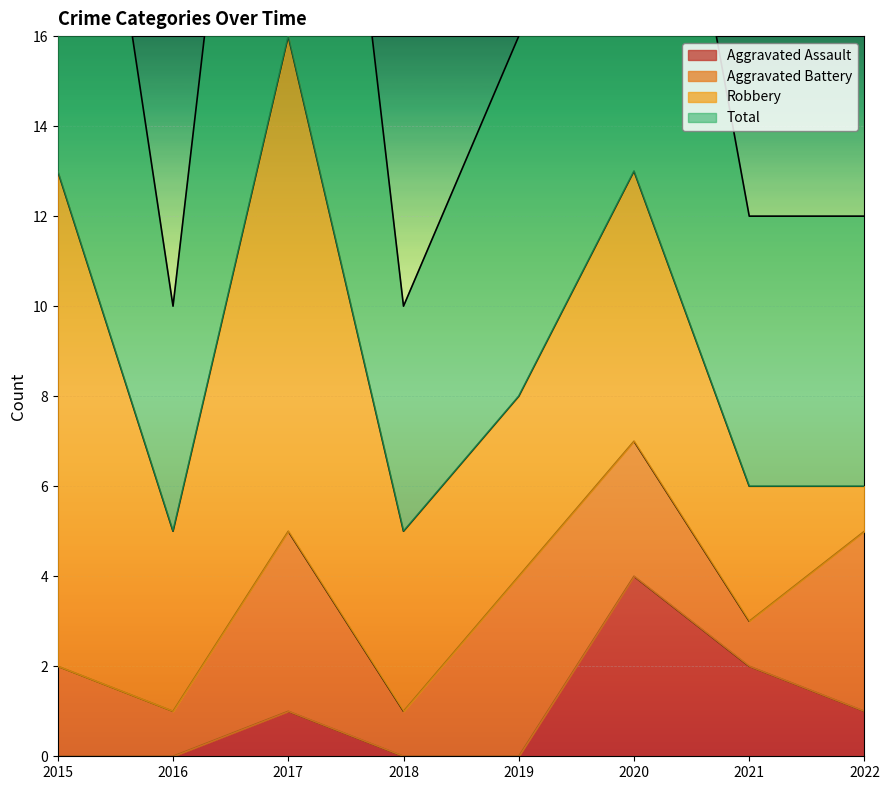

In Aggravated Assault, how many points are higher than both neighbors (excluding endpoints)?

2